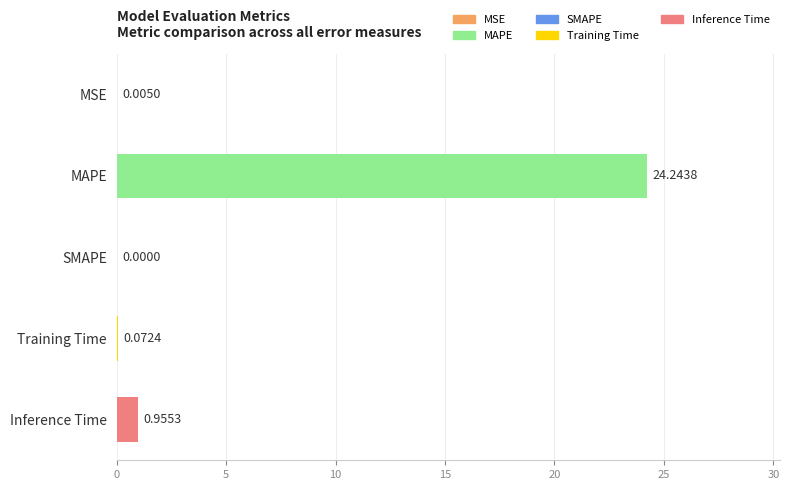

Between SMAPE and MSE, which is larger?

MSE